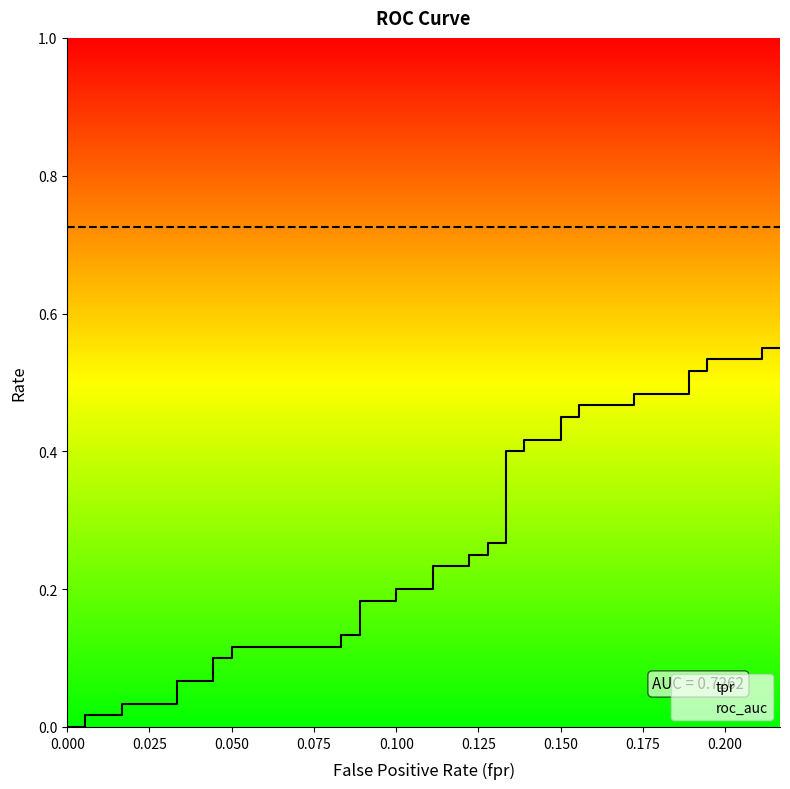

Rank the series by their maximum value, from highest to lowest.

roc_auc, tpr